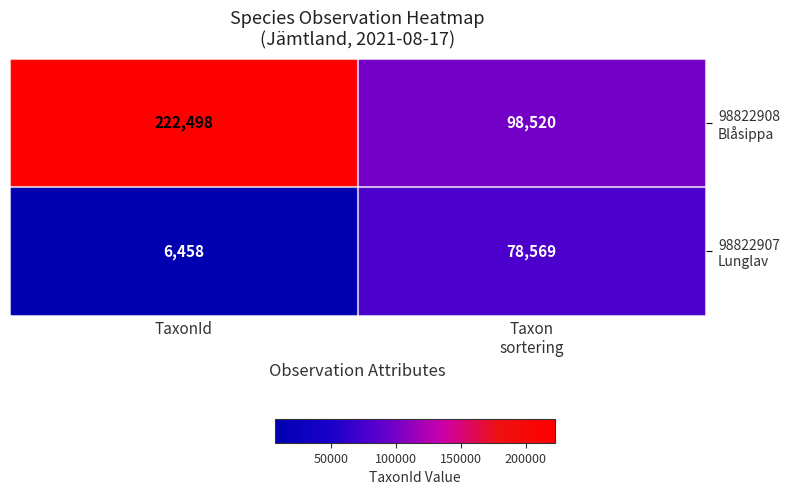

Which label corresponds to the smallest value in the chart?

TaxonId